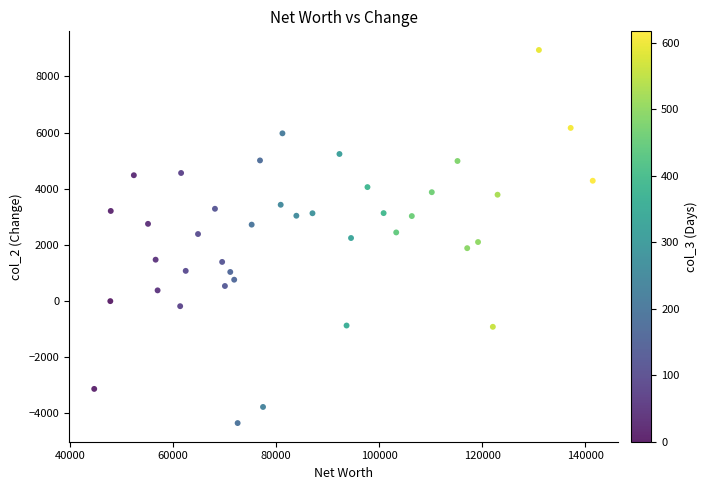

What is the range of Y values (max minus min)?

13284.8